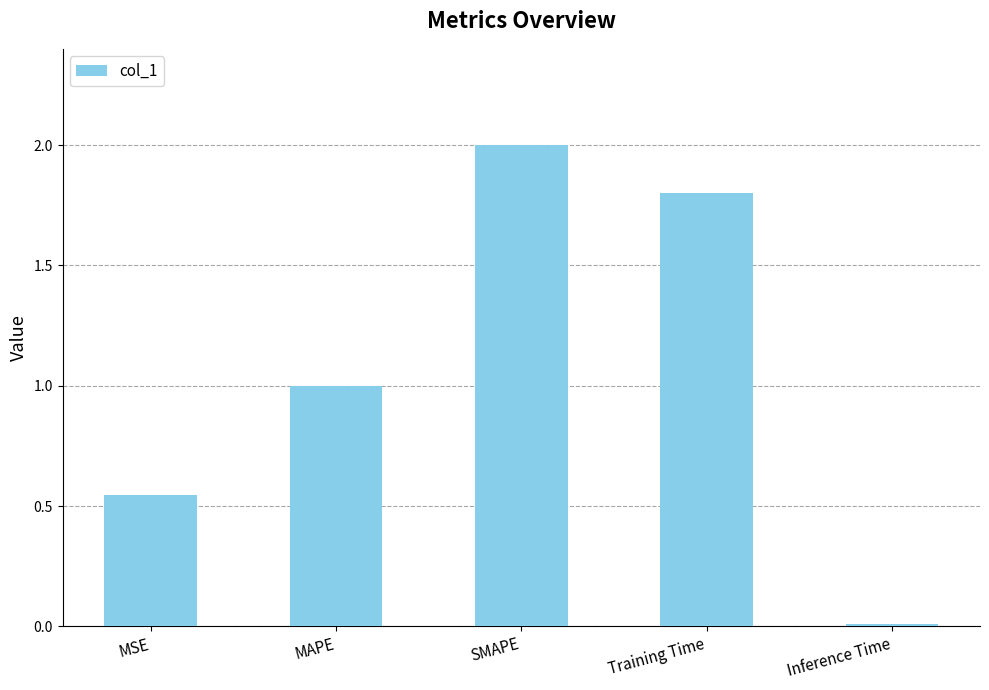

Rank the categories by value from lowest to highest.

Inference Time, MSE, MAPE, Training Time, SMAPE